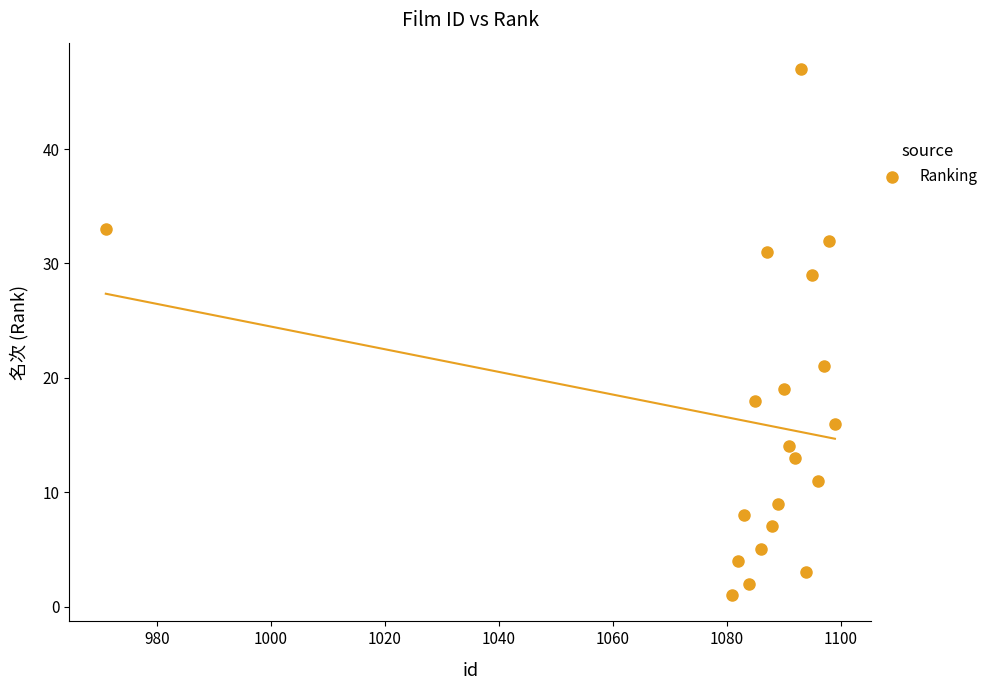

What is the range of Y values (max minus min)?

46